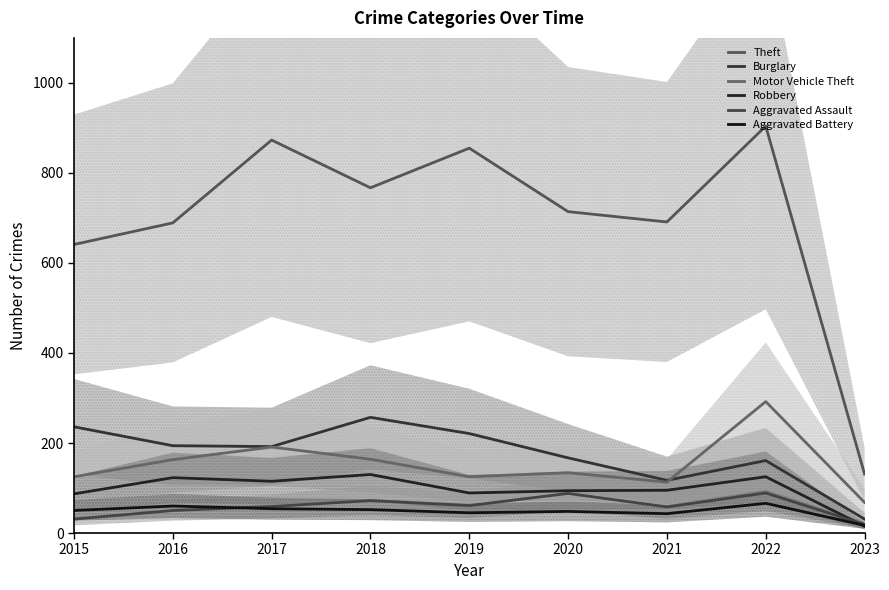

Does the chart display data point markers on the line(s)?

No